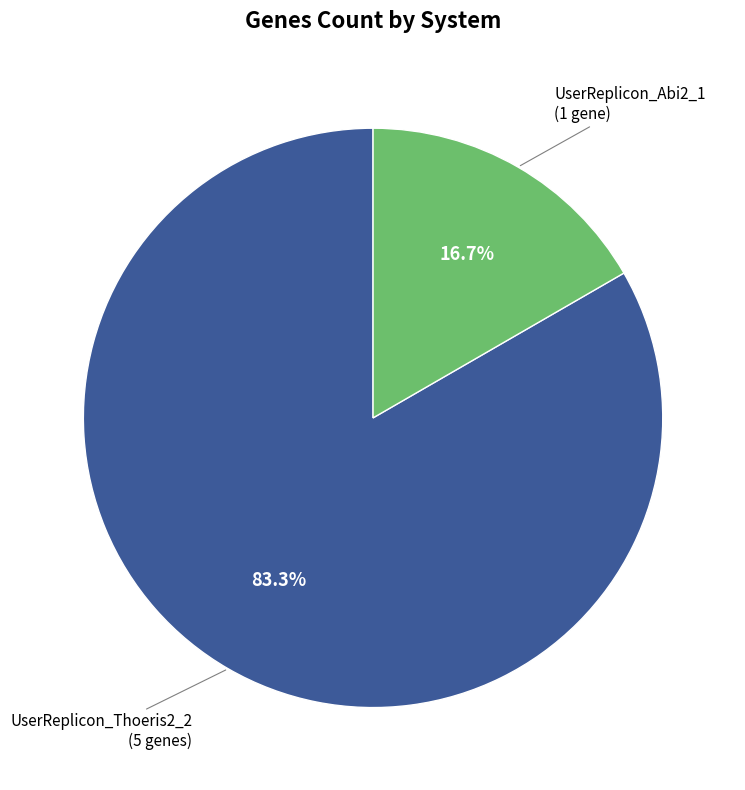

Does any single category account for the majority?

Yes